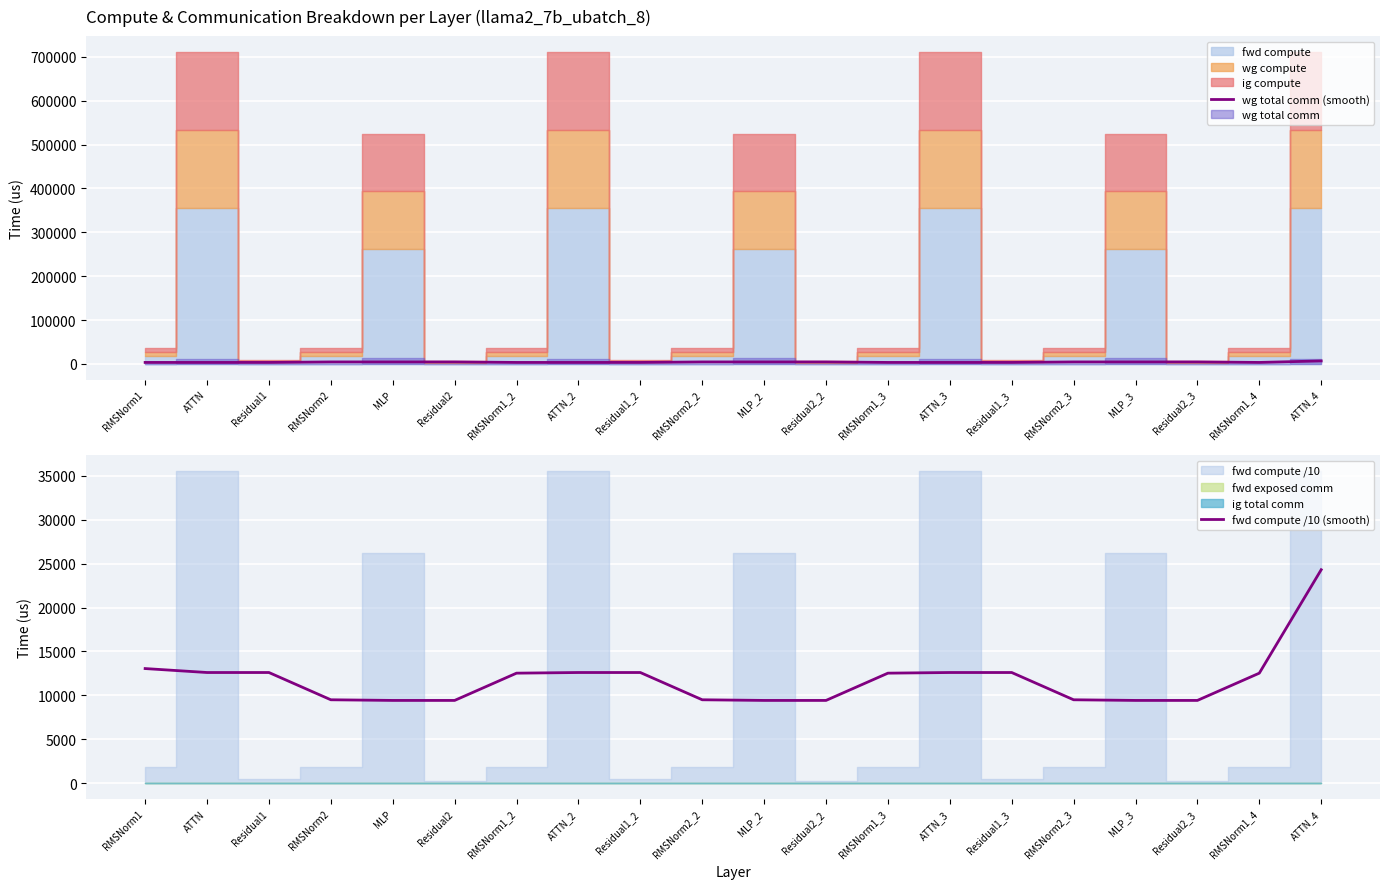

Where is wg total comm (smooth) nearest to the value 5153?

RMSNorm2